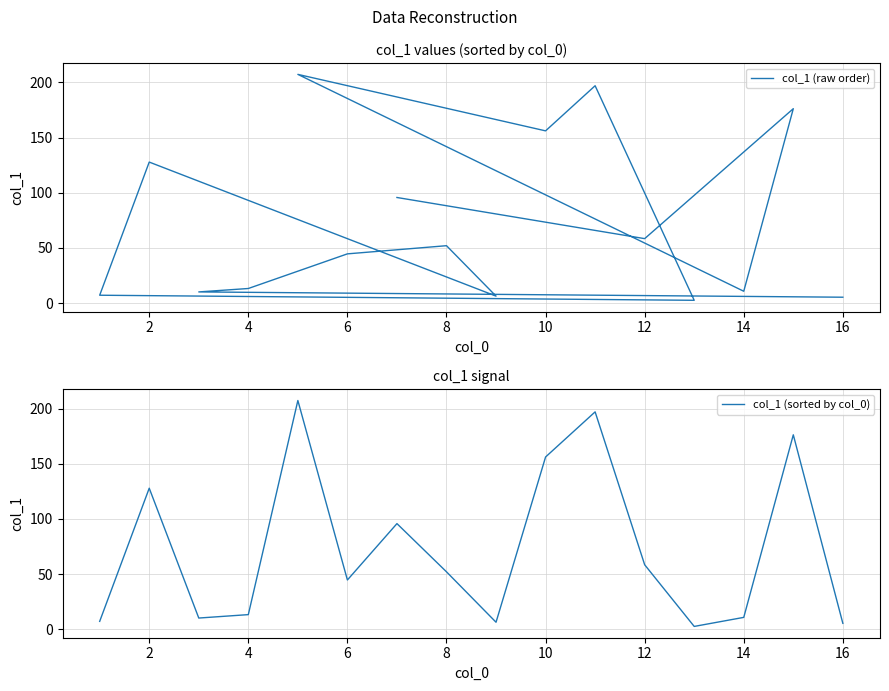

What is the highest value of the col_1 (sorted by col_0) series?

207.3